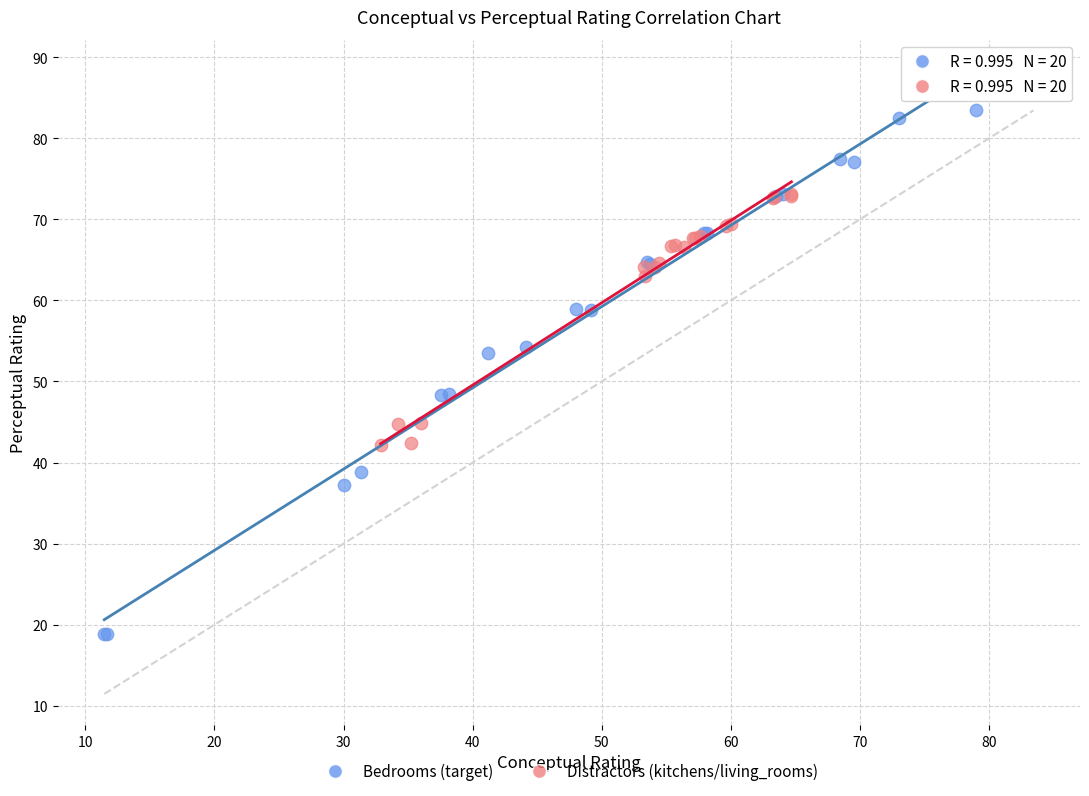

Which series reaches the minimum Y coordinate?

Bedrooms (target)